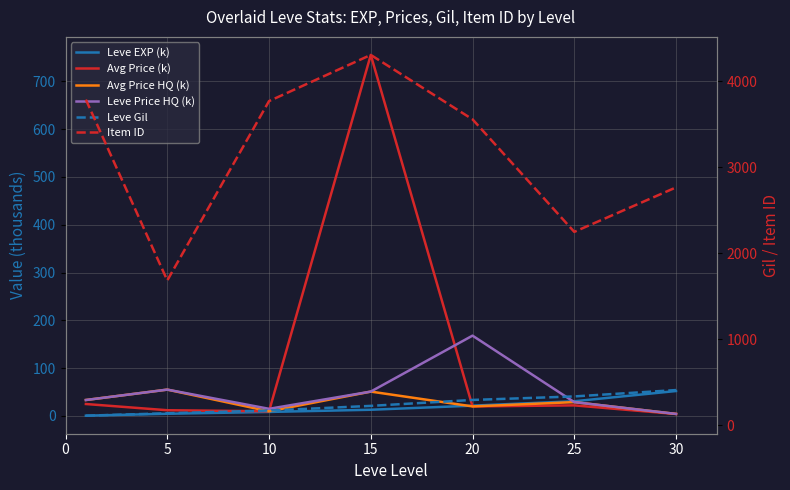

What is the value of the Avg Price HQ (k) point at the 5th from the left?

20.0